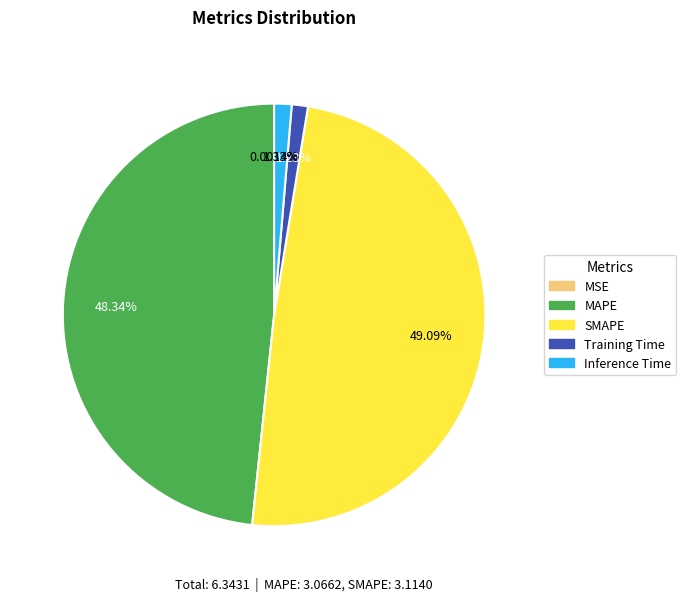

Between MAPE and Inference Time, which is larger?

MAPE